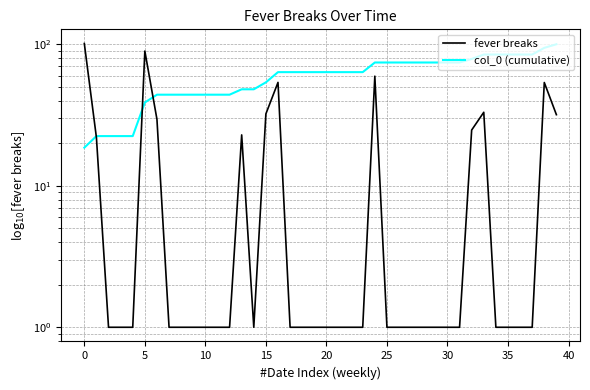

What are all the series names shown in the legend?

fever breaks, col_0 (cumulative)